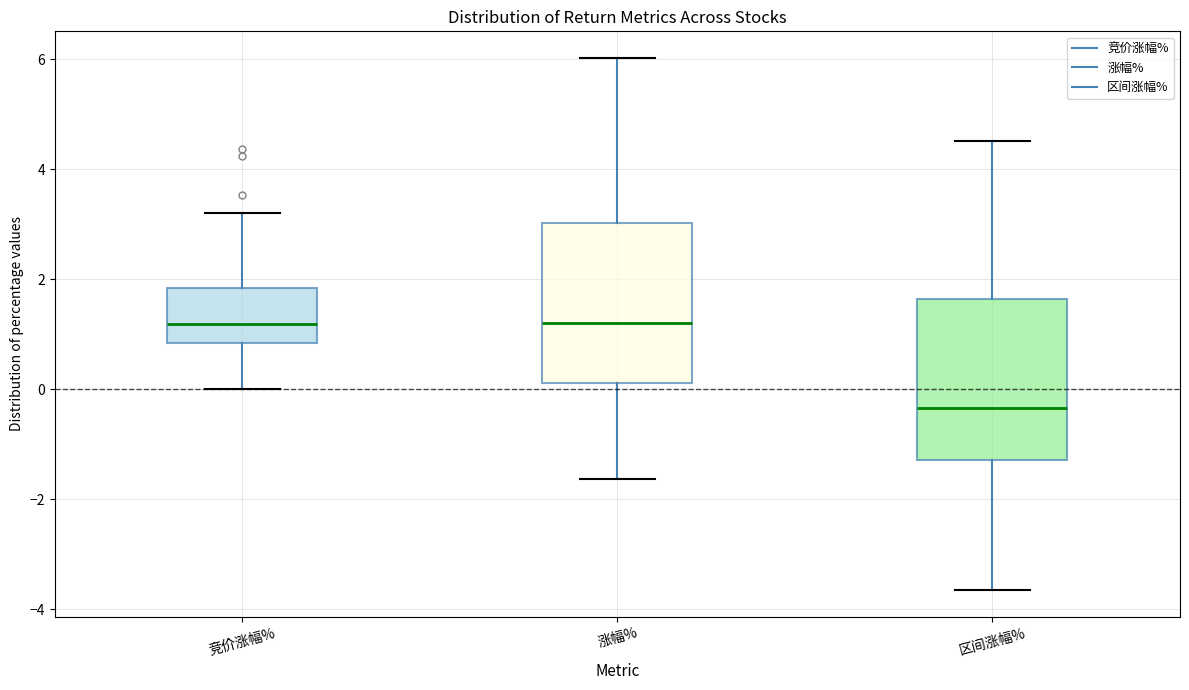

Reading left to right, read every box against the y-axis: the position of its median line, the range the box covers, and the ends of its whiskers. The values are not printed on the chart, so give them approximately, as read against the axis.

竞价涨幅%: median 1.2, box 0.8 to 1.8, whiskers 0.0 to 3.2
涨幅%: median 1.2, box 0.2 to 3.0, whiskers -1.6 to 6.0
区间涨幅%: median -0.4, box -1.2 to 1.6, whiskers -3.6 to 4.6